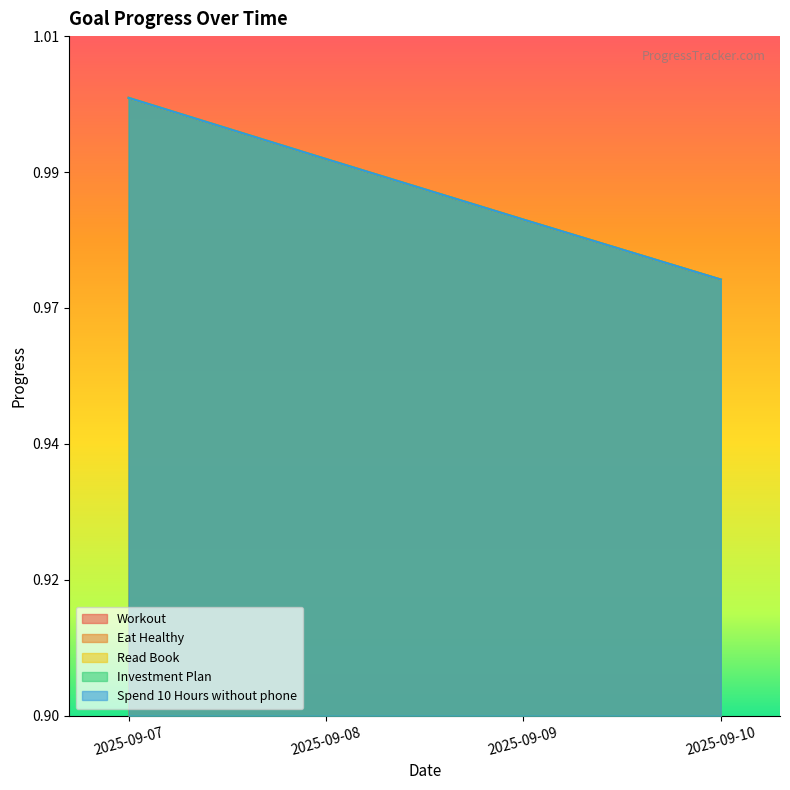

The Spend 10 Hours without phone series shows 1.0 at 2025-09-07. True or false?

True